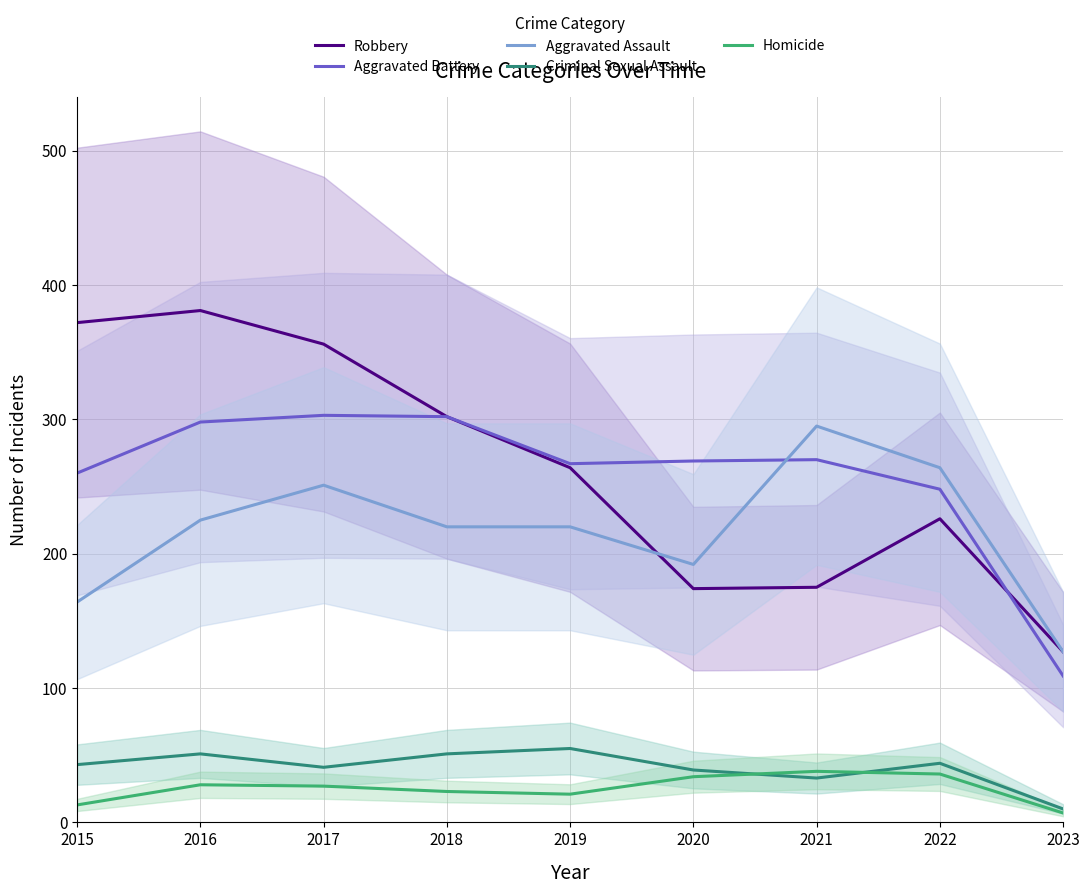

Reading left to right, what are all the values shown in this chart?

Robbery: 2015=372	2016=381	2017=356	2018=302	2019=264	2020=174	2021=175	2022=226	2023=127
Aggravated Battery: 2015=260	2016=298	2017=303	2018=302	2019=267	2020=269	2021=270	2022=248	2023=109
Aggravated Assault: 2015=164	2016=225	2017=251	2018=220	2019=220	2020=192	2021=295	2022=264	2023=127
Criminal Sexual Assault: 2015=43	2016=51	2017=41	2018=51	2019=55	2020=39	2021=33	2022=44	2023=10
Homicide: 2015=13	2016=28	2017=27	2018=23	2019=21	2020=34	2021=38	2022=36	2023=7